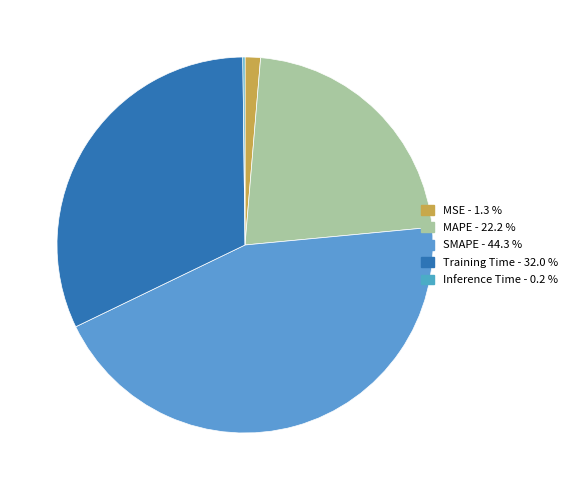

The MSE slice represents 1% of the pie. True or false?

True